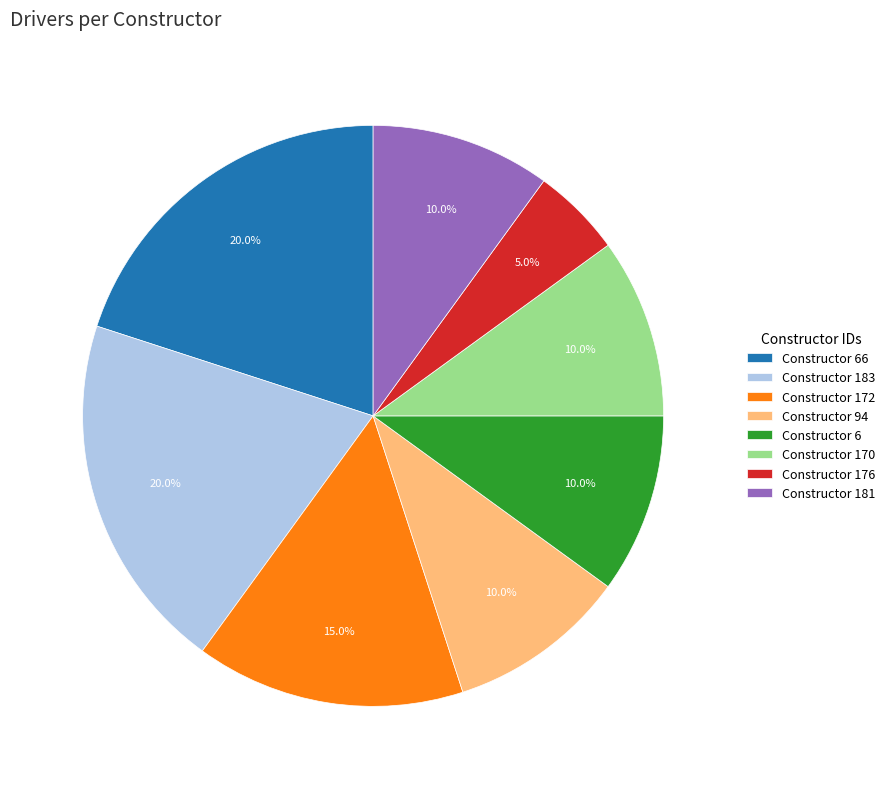

Approximately how many times larger is the value at Constructor 176 compared to Constructor 6?

0.5